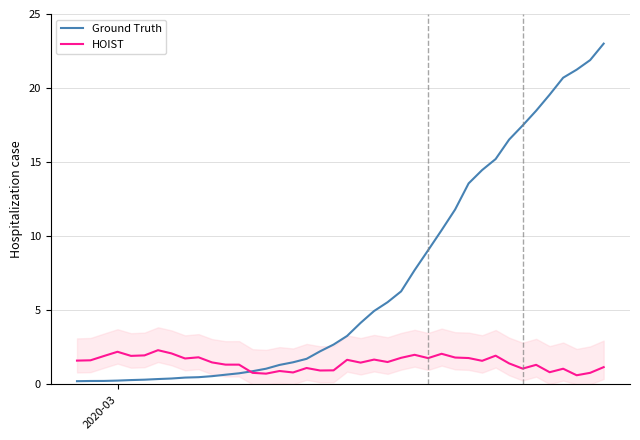

At how many categories does at least one series exceed 6?

16